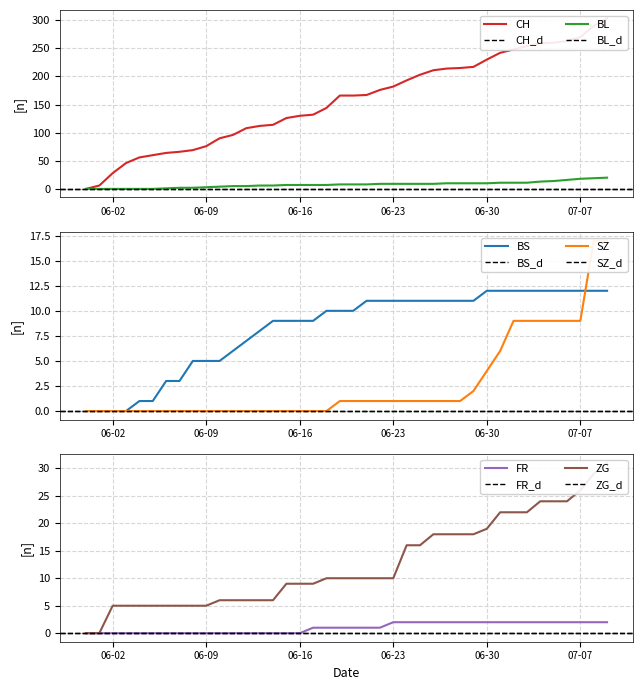

Read the BS value at 06-16.

9